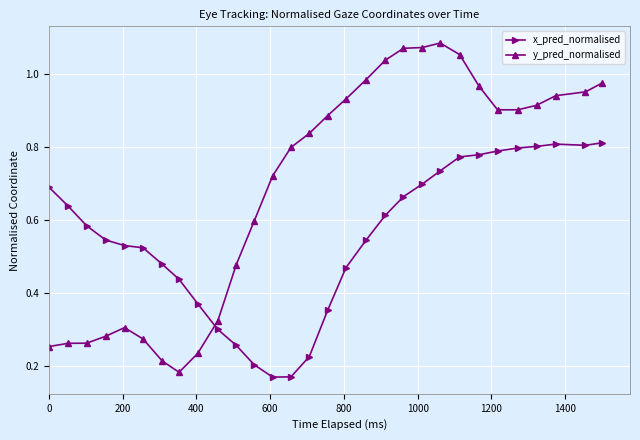

What is the sum of all y_pred_normalised values?

20.7